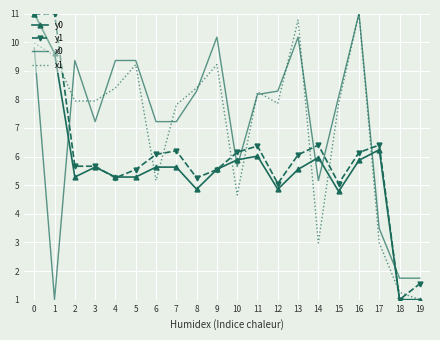

Which series changed the most between 6 and 10?

x0